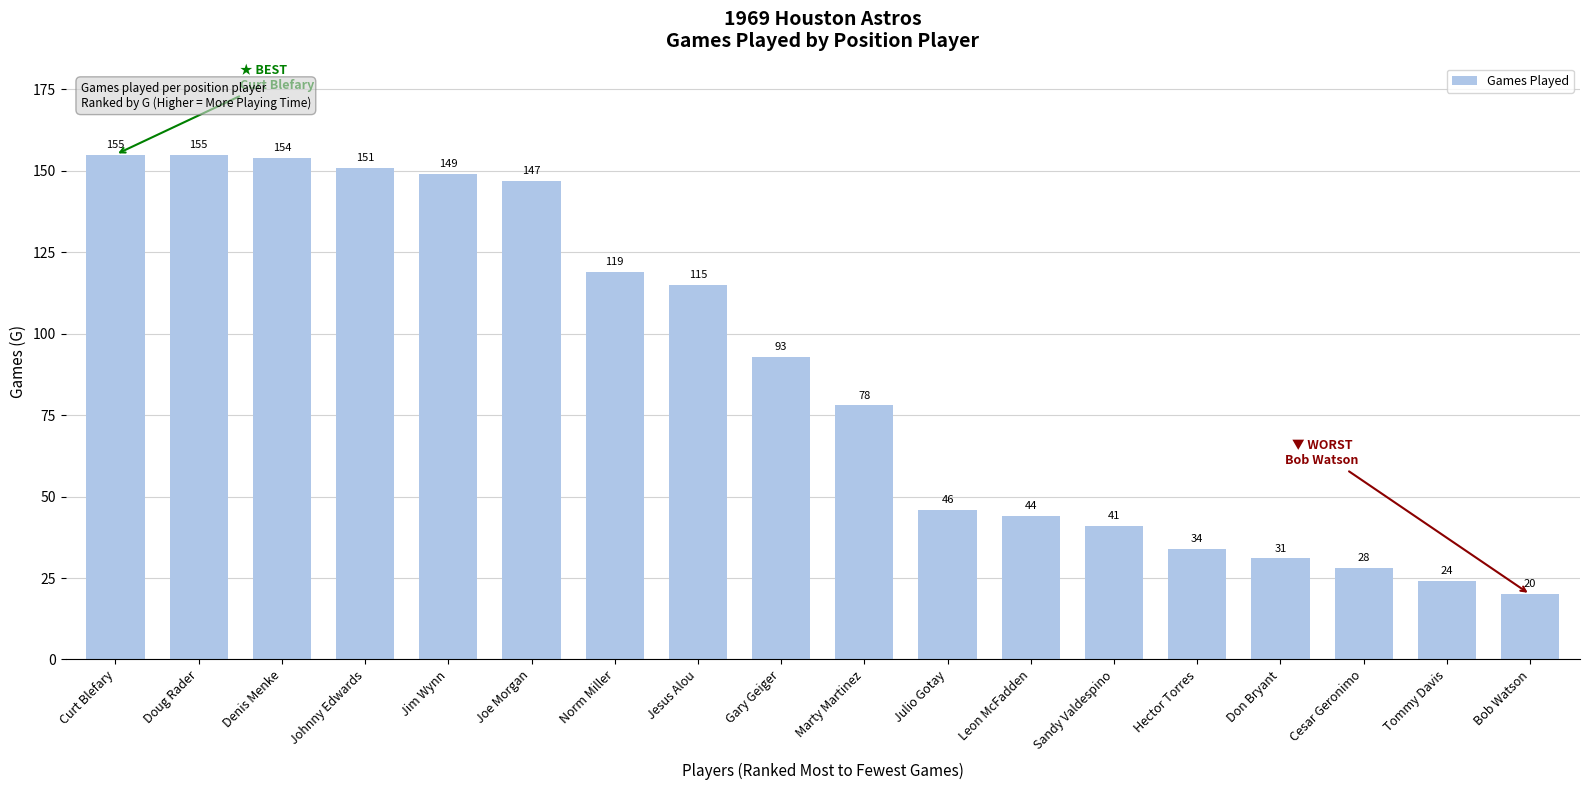

Reading left to right, transcribe all the data shown in this chart.

Curt Blefary=155	Doug Rader=155	Denis Menke=154	Johnny Edwards=151	Jim Wynn=149	Joe Morgan=147	Norm Miller=119	Jesus Alou=115	Gary Geiger=93	Marty Martinez=78	Julio Gotay=46	Leon McFadden=44	Sandy Valdespino=41	Hector Torres=34	Don Bryant=31	Cesar Geronimo=28	Tommy Davis=24	Bob Watson=20